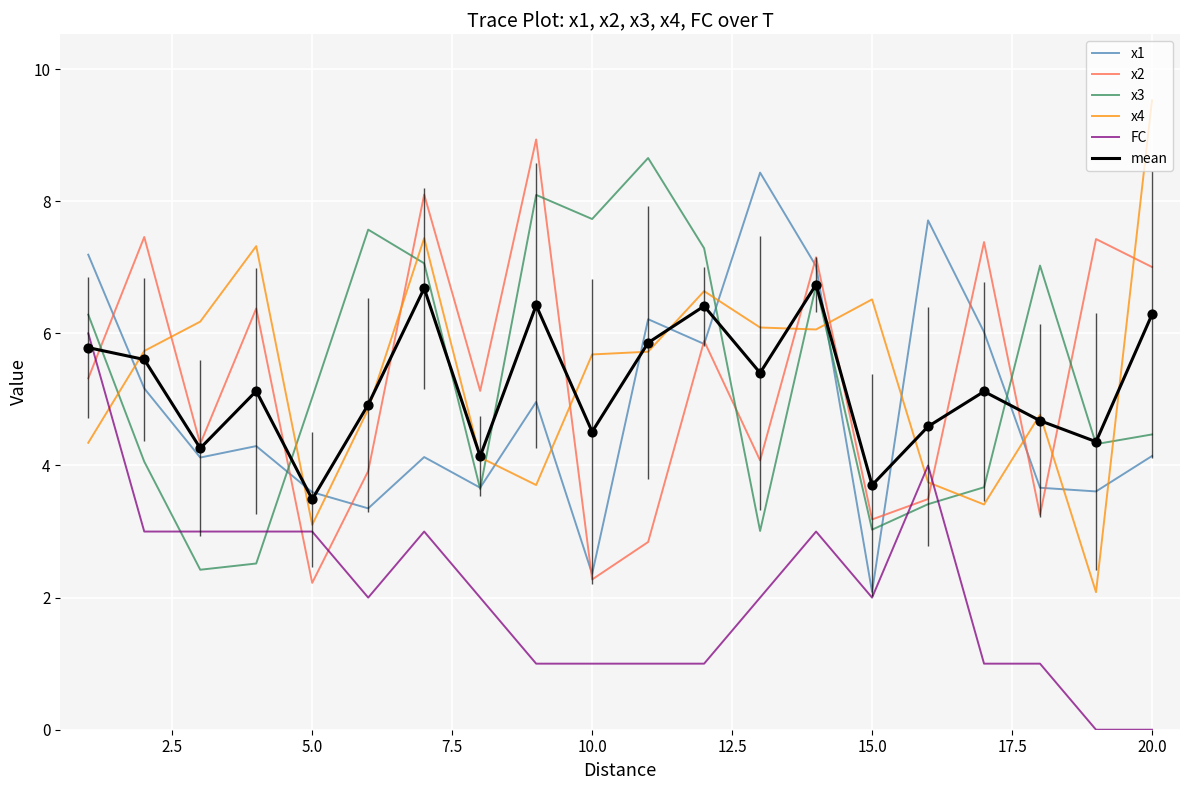

What are all the series names shown in the legend?

x1, x2, x3, x4, FC, mean